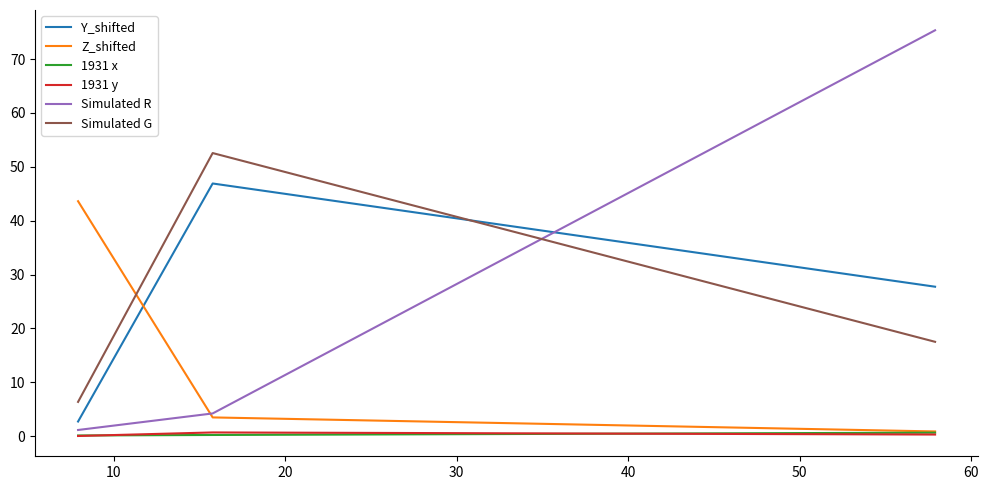

What is the difference between the Simulated R values at 20 and 0?

74.2